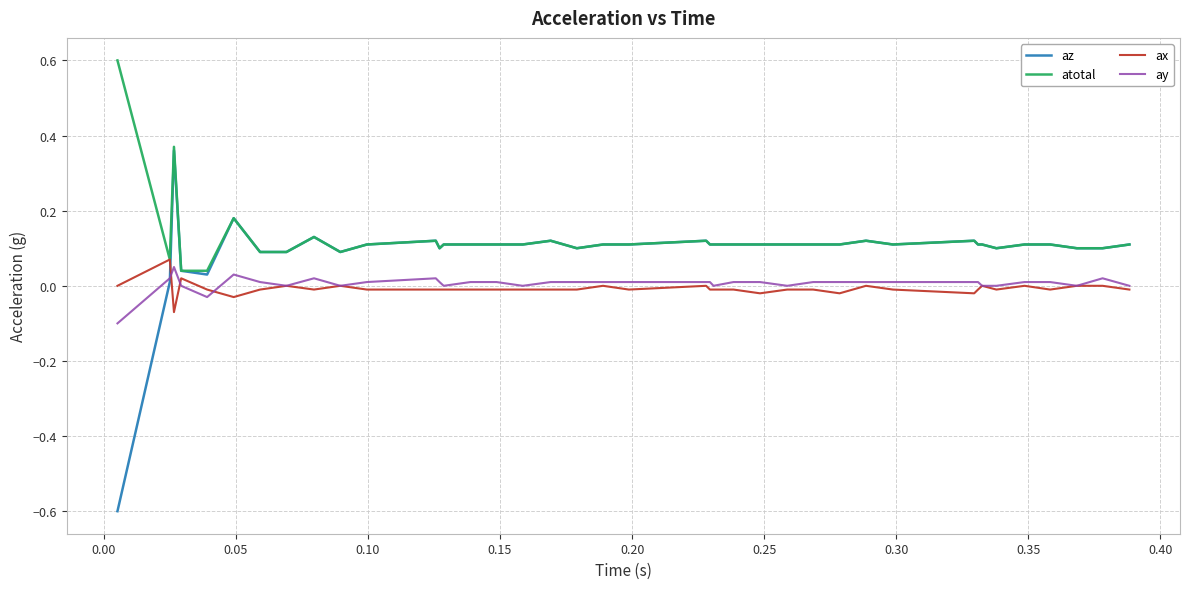

What is the lowest value of the az series?

-0.6